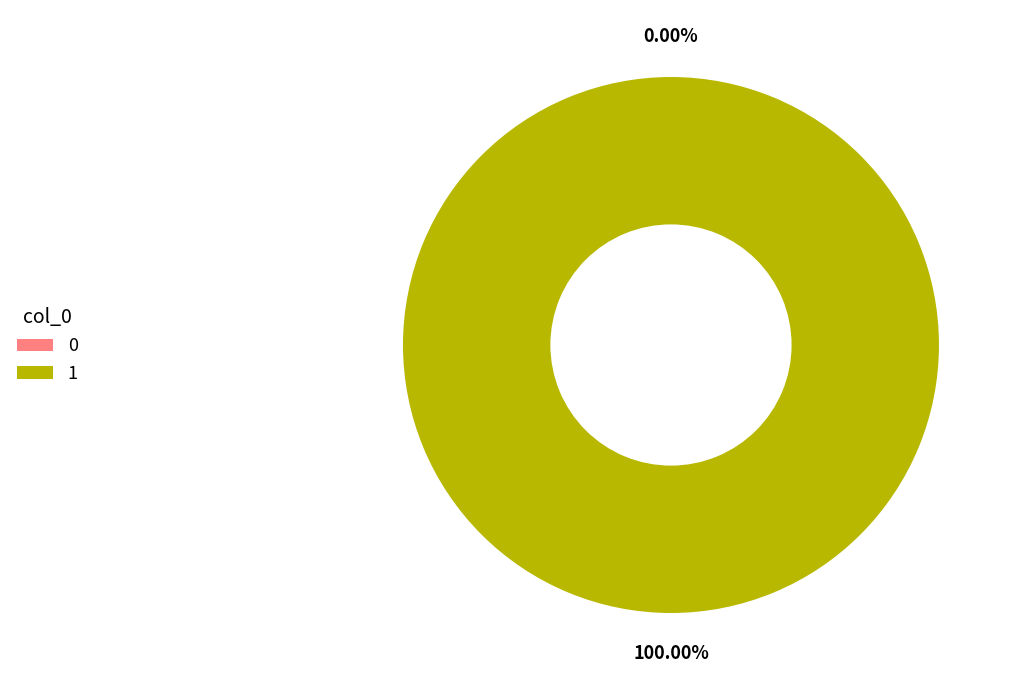

Count the number of slices in the pie.

2